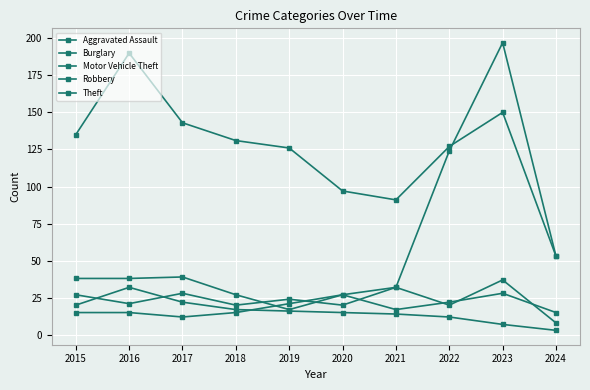

Where does the Burglary series first go above 16?

2015